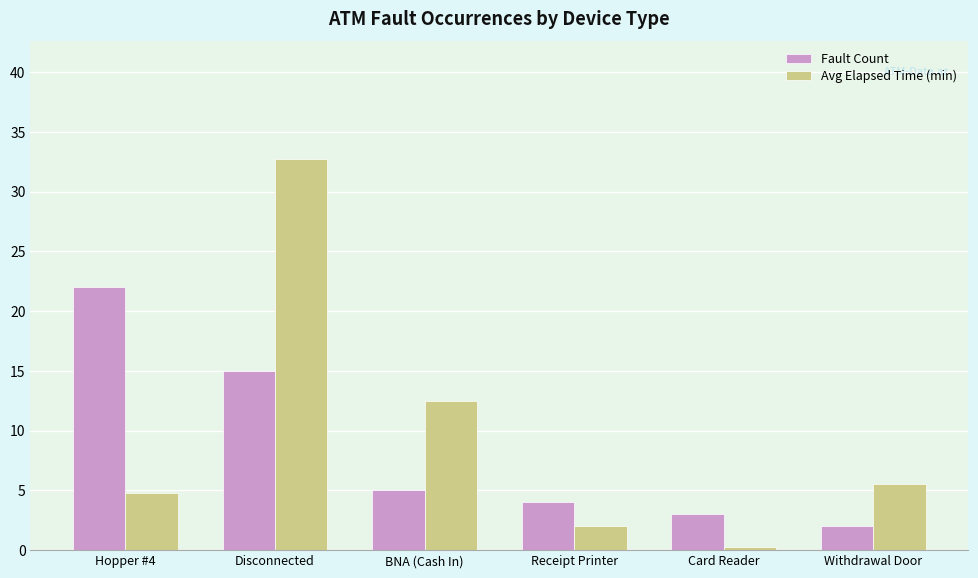

What is the highest value of the Avg Elapsed Time (min) series?

32.8